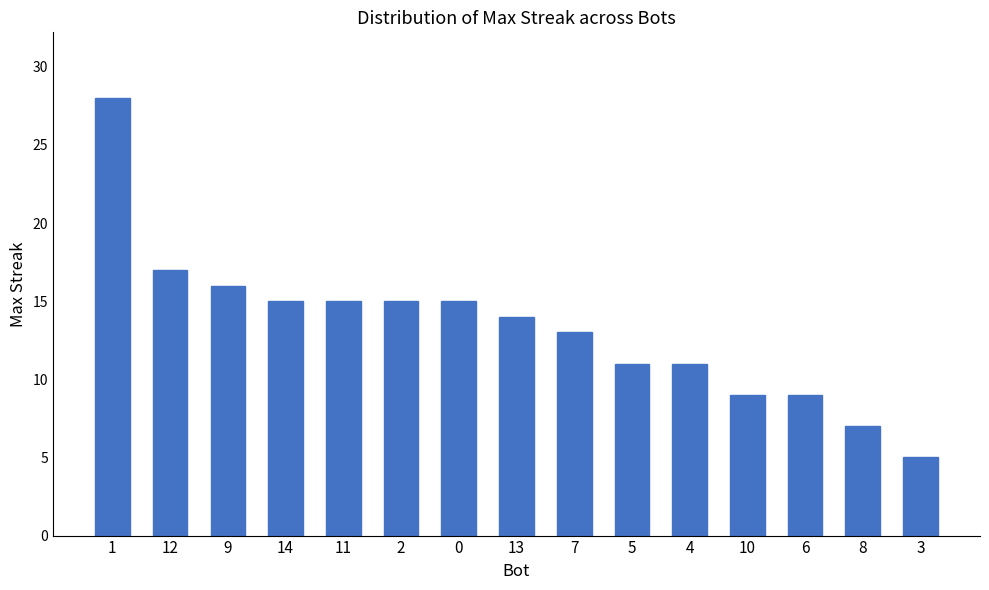

What is the label of the 8th bar from the left?

13